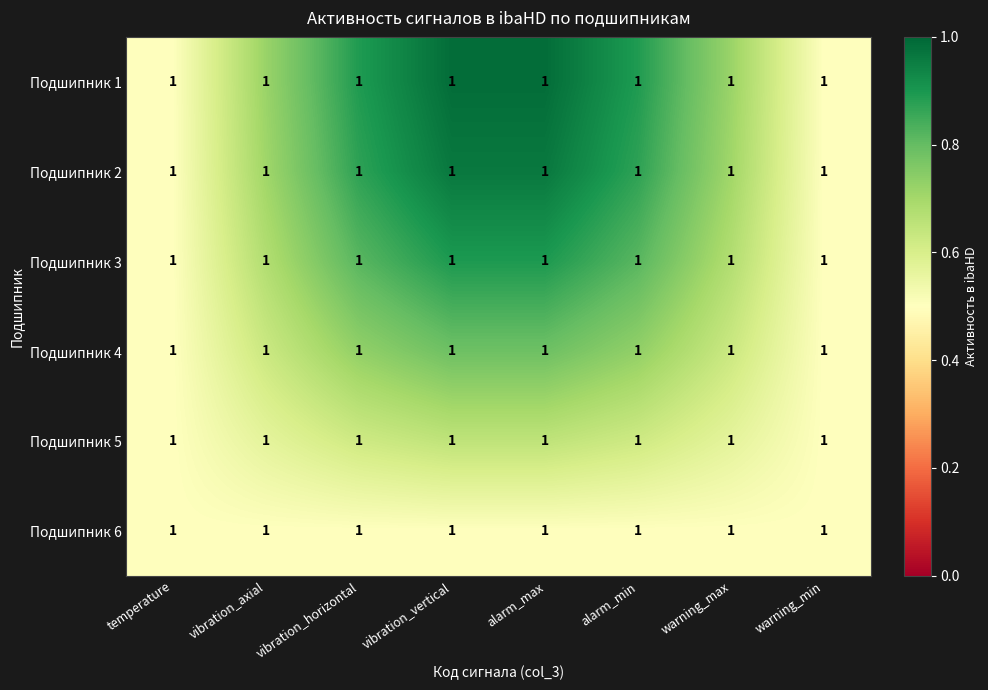

Reading right to left, list all the values displayed in this chart.

Подшипник 1: warning_min=1.0	warning_max=1.0	alarm_min=1.0	alarm_max=1.0	vibration_vertical=1.0	vibration_horizontal=1.0	vibration_axial=1.0	temperature=1.0
Подшипник 2: warning_min=1.0	warning_max=1.0	alarm_min=1.0	alarm_max=1.0	vibration_vertical=1.0	vibration_horizontal=1.0	vibration_axial=1.0	temperature=1.0
Подшипник 3: warning_min=1.0	warning_max=1.0	alarm_min=1.0	alarm_max=1.0	vibration_vertical=1.0	vibration_horizontal=1.0	vibration_axial=1.0	temperature=1.0
Подшипник 4: warning_min=1.0	warning_max=1.0	alarm_min=1.0	alarm_max=1.0	vibration_vertical=1.0	vibration_horizontal=1.0	vibration_axial=1.0	temperature=1.0
Подшипник 5: warning_min=1.0	warning_max=1.0	alarm_min=1.0	alarm_max=1.0	vibration_vertical=1.0	vibration_horizontal=1.0	vibration_axial=1.0	temperature=1.0
Подшипник 6: warning_min=1.0	warning_max=1.0	alarm_min=1.0	alarm_max=1.0	vibration_vertical=1.0	vibration_horizontal=1.0	vibration_axial=1.0	temperature=1.0